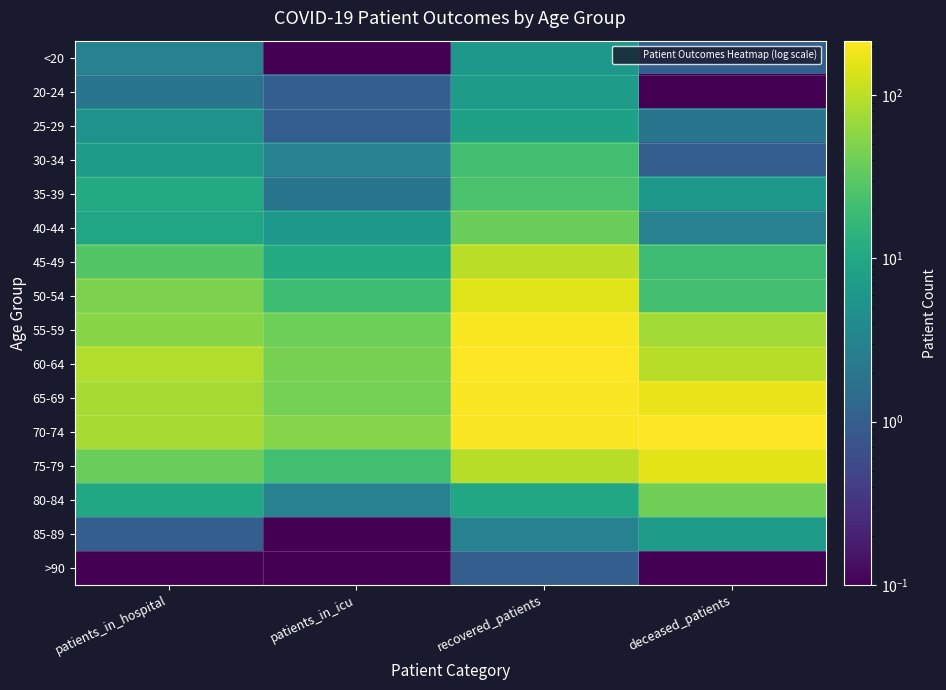

Reading right to left, transcribe all the data shown in this chart.

<20: deceased_patients=1.0	recovered_patients=6.0	patients_in_icu=0.1	patients_in_hospital=3.0
20-24: deceased_patients=0.1	recovered_patients=7.0	patients_in_icu=1.0	patients_in_hospital=2.0
25-29: deceased_patients=2.0	recovered_patients=8.0	patients_in_icu=1.0	patients_in_hospital=5.0
30-34: deceased_patients=1.0	recovered_patients=21.0	patients_in_icu=3.0	patients_in_hospital=7.0
35-39: deceased_patients=6.0	recovered_patients=24.0	patients_in_icu=2.0	patients_in_hospital=11.0
40-44: deceased_patients=3.0	recovered_patients=38.0	patients_in_icu=6.0	patients_in_hospital=9.0
45-49: deceased_patients=20.0	recovered_patients=97.0	patients_in_icu=11.0	patients_in_hospital=28.0
50-54: deceased_patients=22.0	recovered_patients=150.0	patients_in_icu=20.0	patients_in_hospital=48.0
55-59: deceased_patients=74.0	recovered_patients=199.0	patients_in_icu=40.0	patients_in_hospital=56.0
60-64: deceased_patients=94.0	recovered_patients=216.0	patients_in_icu=45.0	patients_in_hospital=90.0
65-69: deceased_patients=172.0	recovered_patients=204.0	patients_in_icu=43.0	patients_in_hospital=79.0
70-74: deceased_patients=213.0	recovered_patients=205.0	patients_in_icu=53.0	patients_in_hospital=80.0
75-79: deceased_patients=158.0	recovered_patients=94.0	patients_in_icu=21.0	patients_in_hospital=39.0
80-84: deceased_patients=41.0	recovered_patients=10.0	patients_in_icu=3.0	patients_in_hospital=10.0
85-89: deceased_patients=7.0	recovered_patients=3.0	patients_in_icu=0.1	patients_in_hospital=1.0
>90: deceased_patients=0.1	recovered_patients=1.0	patients_in_icu=0.1	patients_in_hospital=0.1